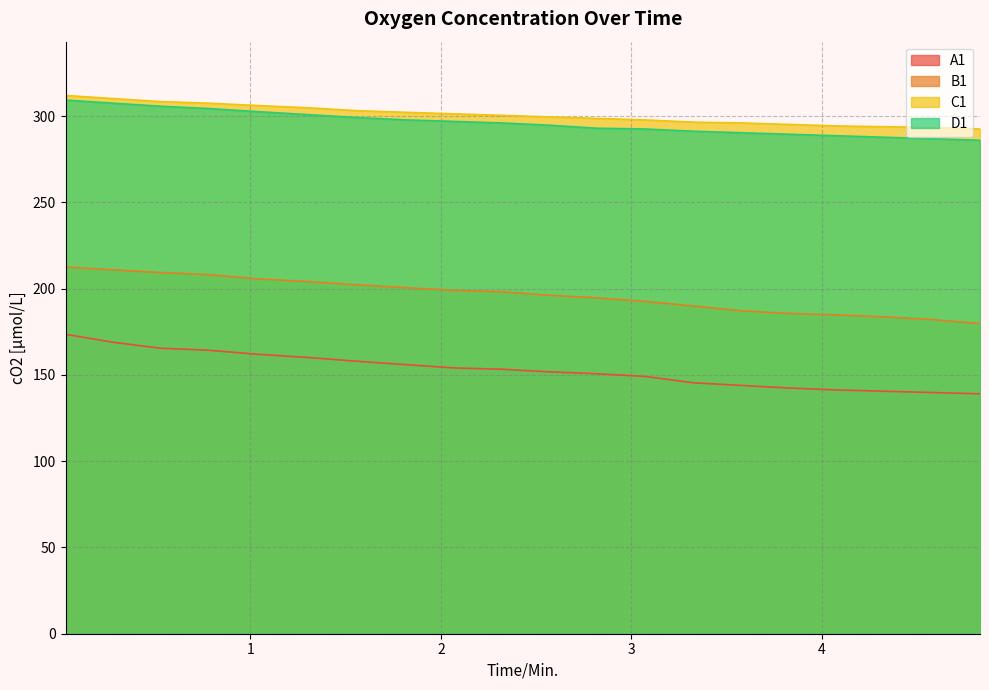

Is it true that D1 equals 294.7 at 2.57?

True